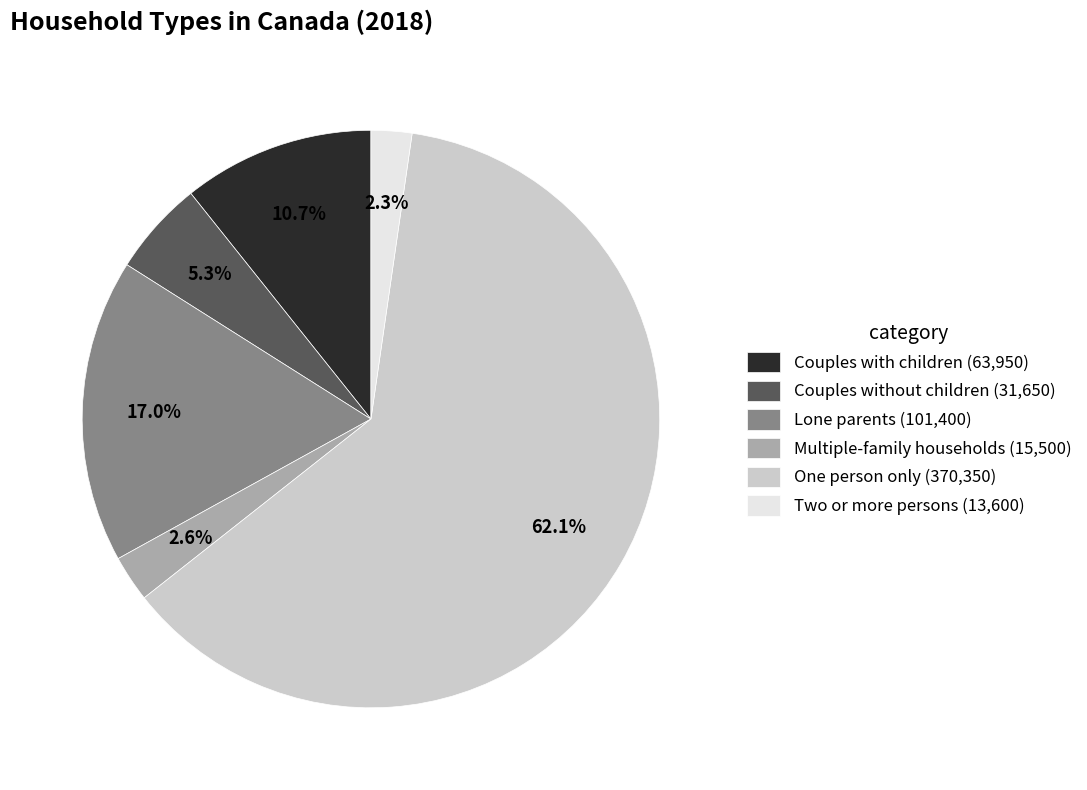

What portion of the pie excludes Lone parents?

83.0%